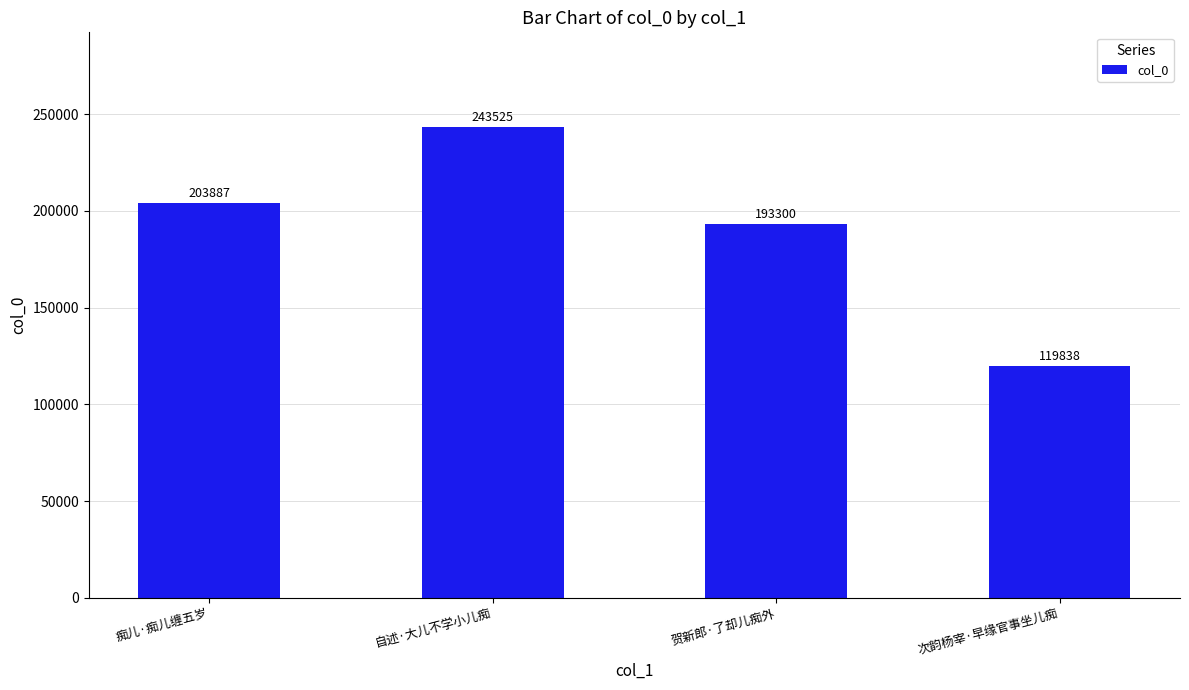

What is the label of the 4th bar from the left?

次韵杨宰·早缘官事坐儿痴